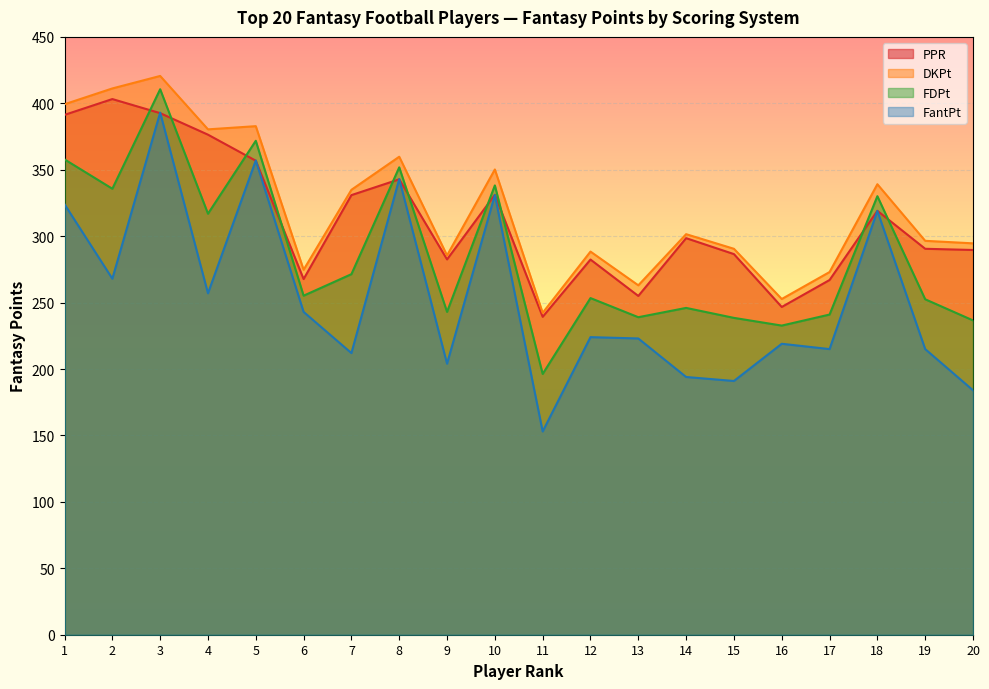

How many categories are shown in the chart?

20